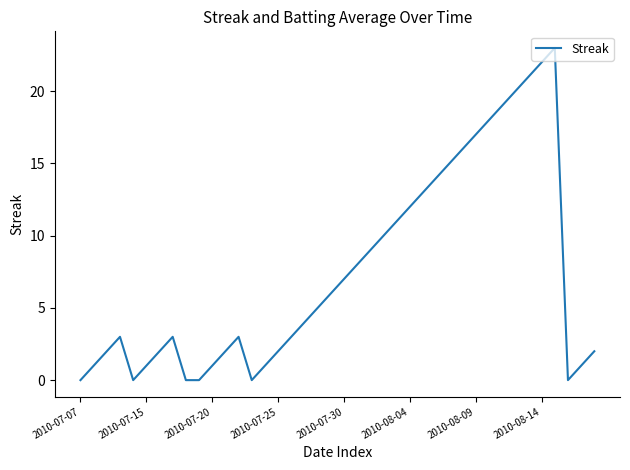

How many series are shown in this chart?

1